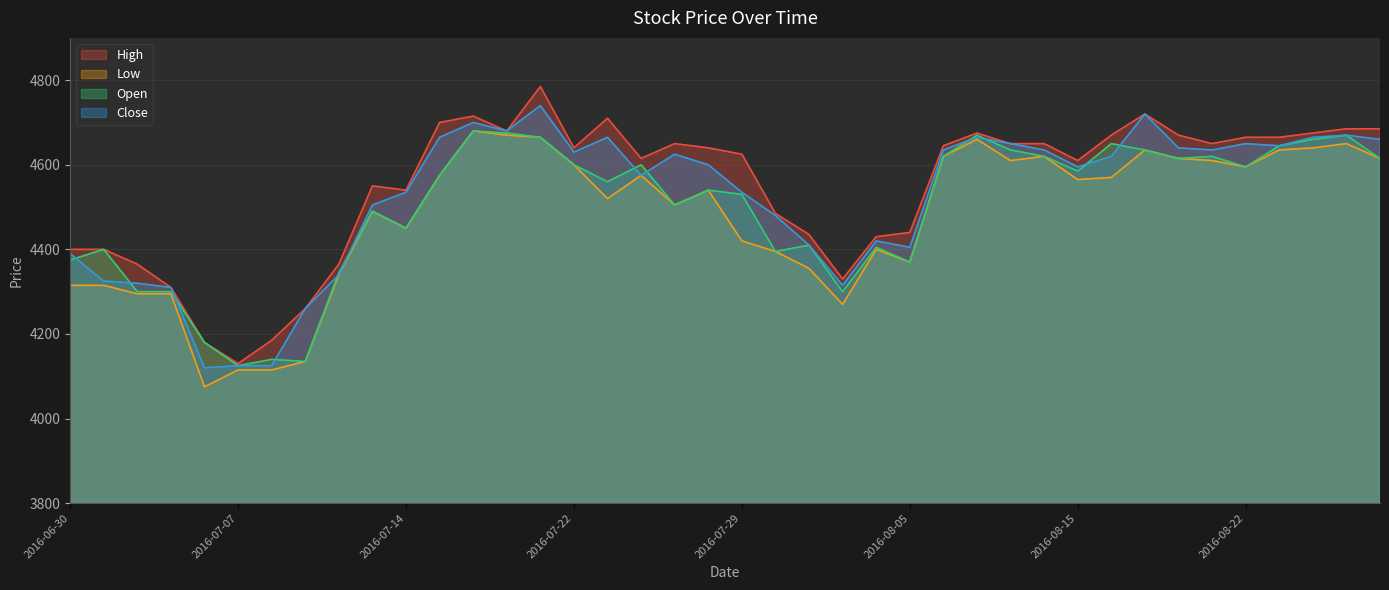

Where is the first local minimum for High?

2016-07-07